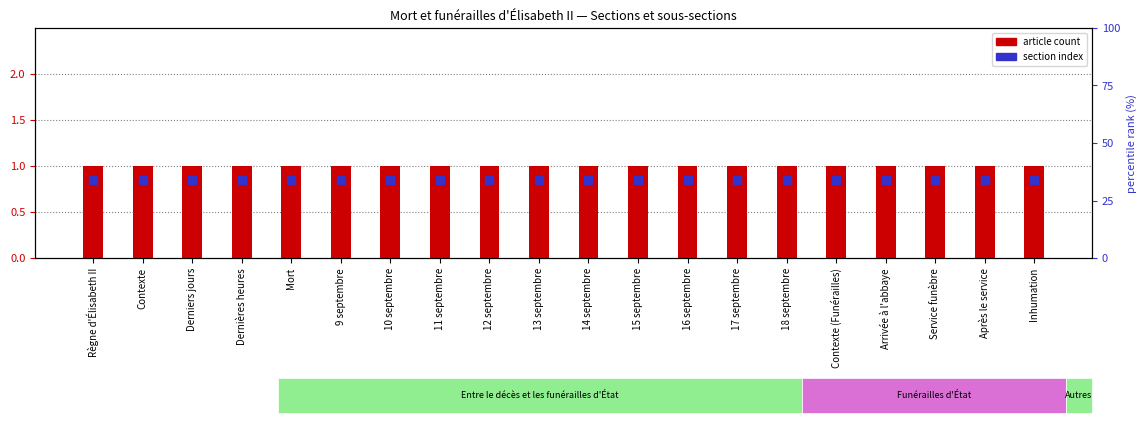

Is the value of article count at 12 septembre greater than the value of section index at 13 septembre?

Yes